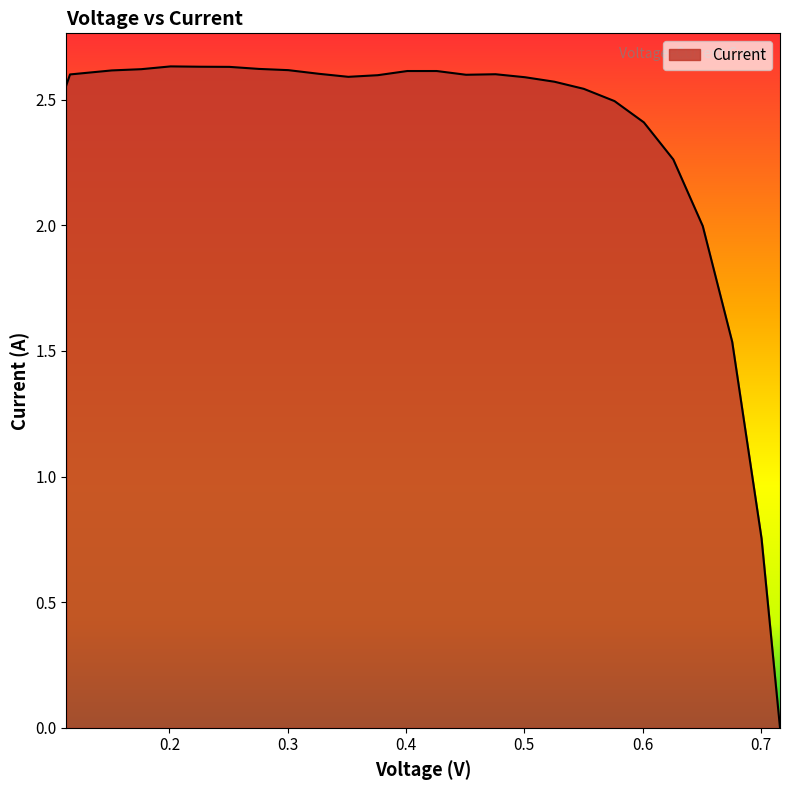

True or false: there are more than 2 points higher than both neighbors.

False